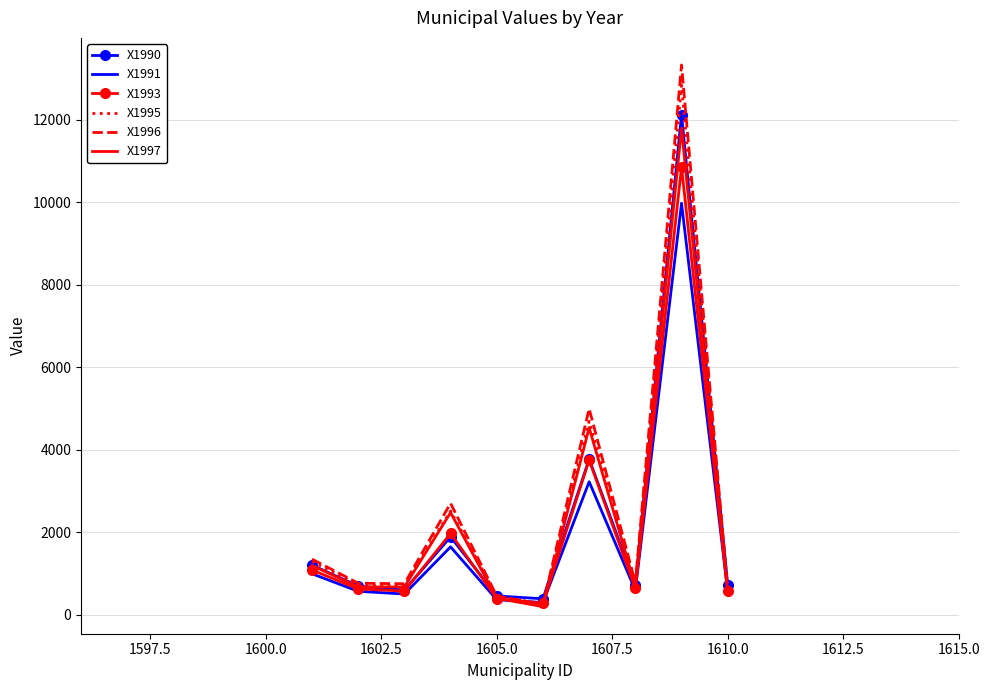

What is the maximum value shown in the chart?

13326.0